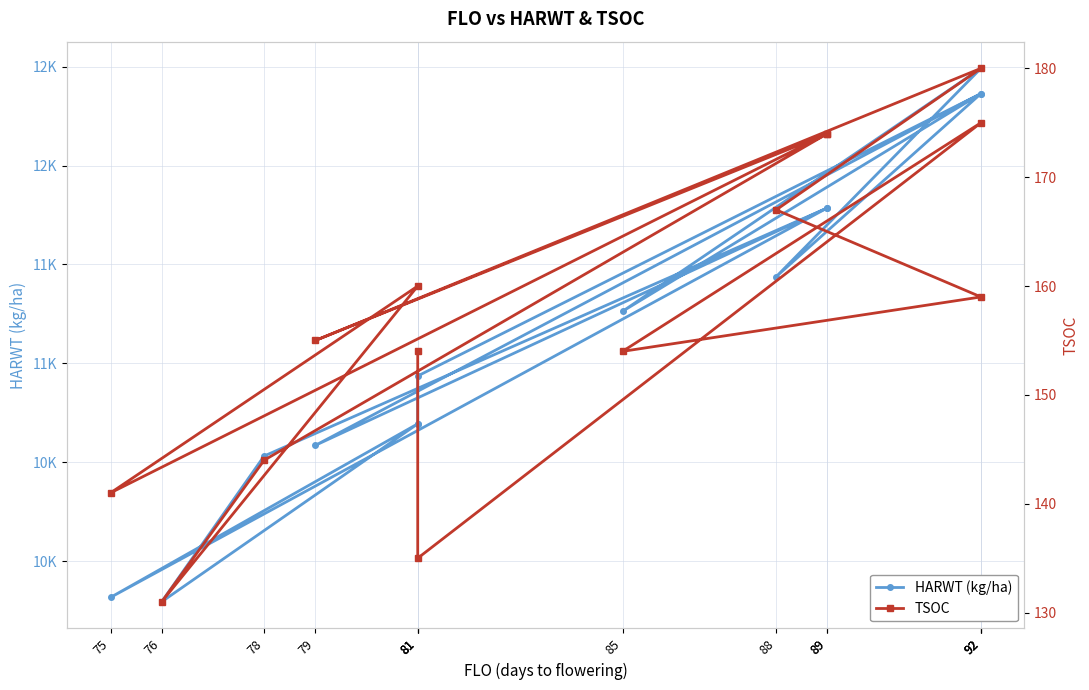

Which series has the largest total across all categories?

HARWT (kg/ha)